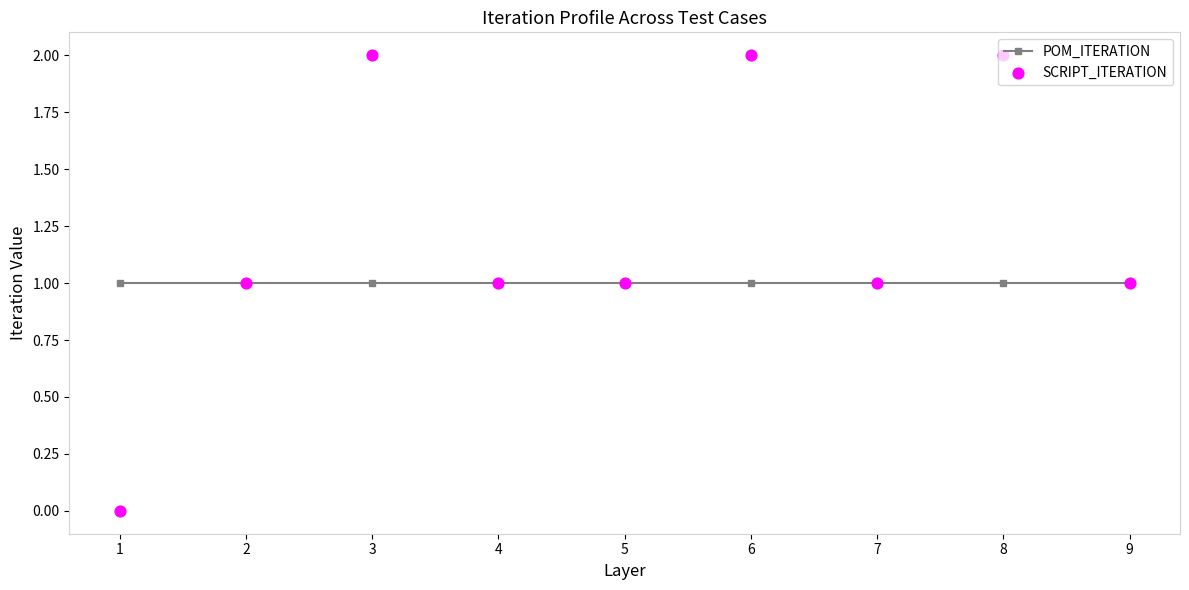

What is the total value across all series at 8?

3